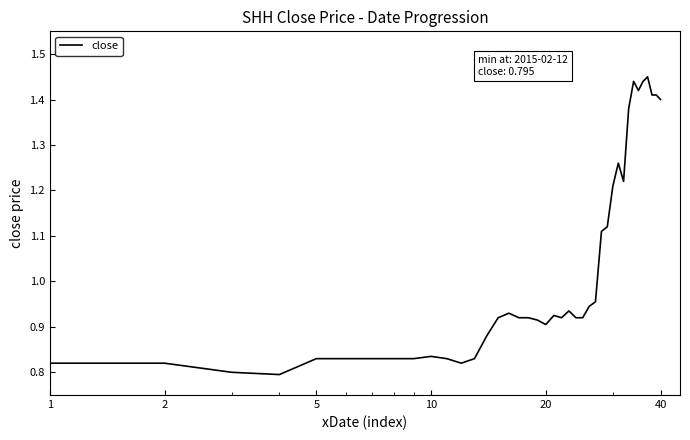

What is the difference between the maximum and minimum values?

0.7